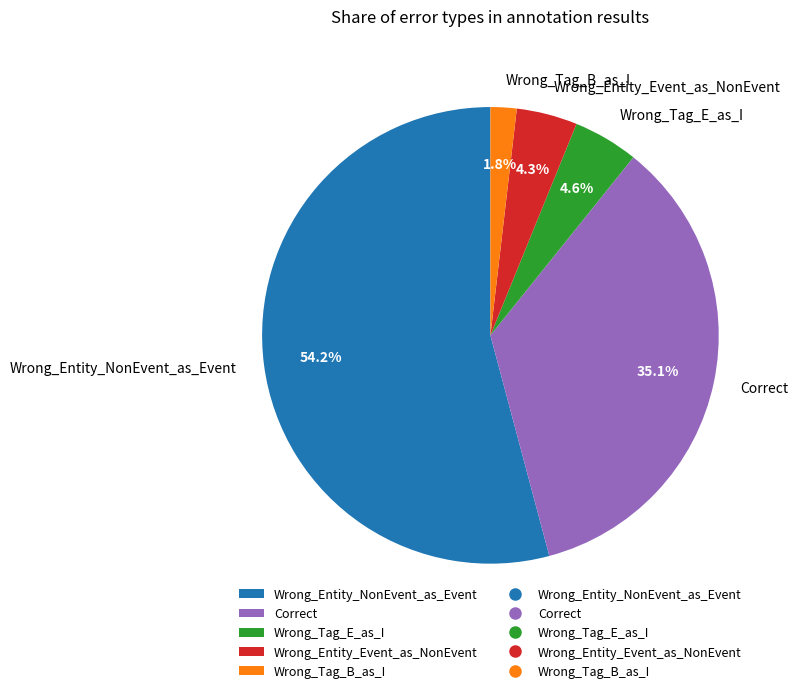

To the nearest percent, what is the difference between the Correct and Wrong_Tag_E_as_I slice percentages?

30%